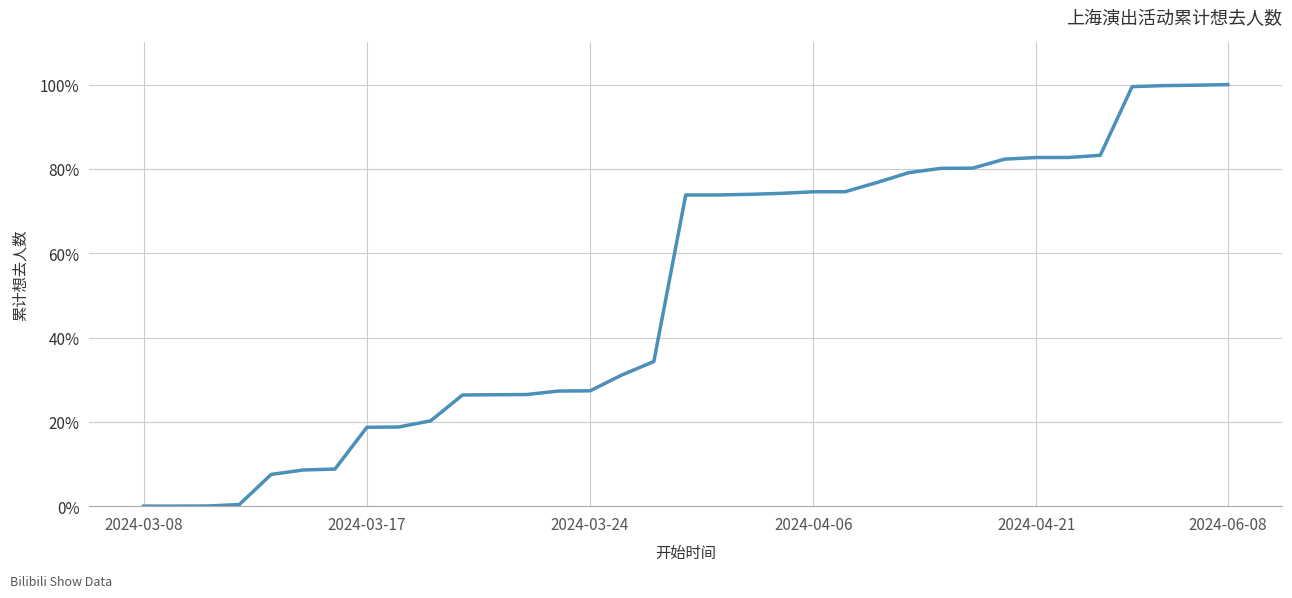

What is the maximum value shown in the chart?

100.0